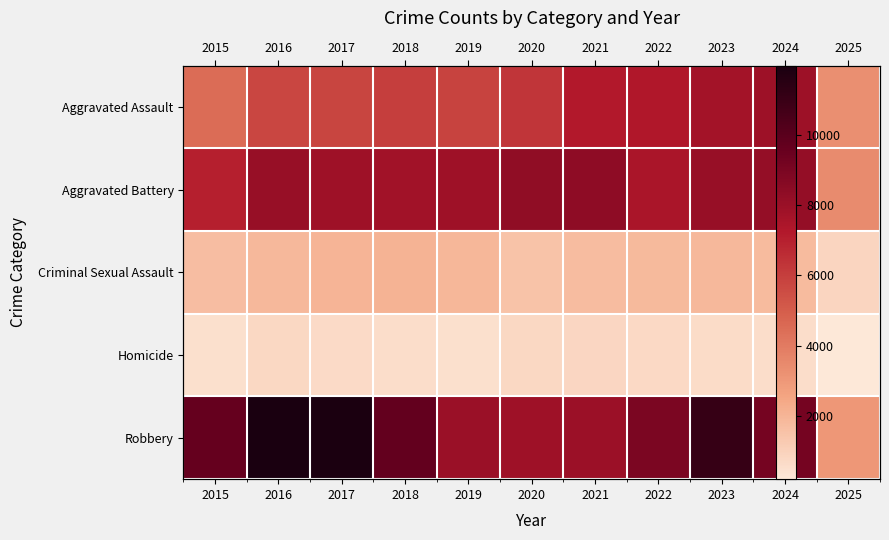

At which label does Aggravated Battery first exceed 7858?

2016